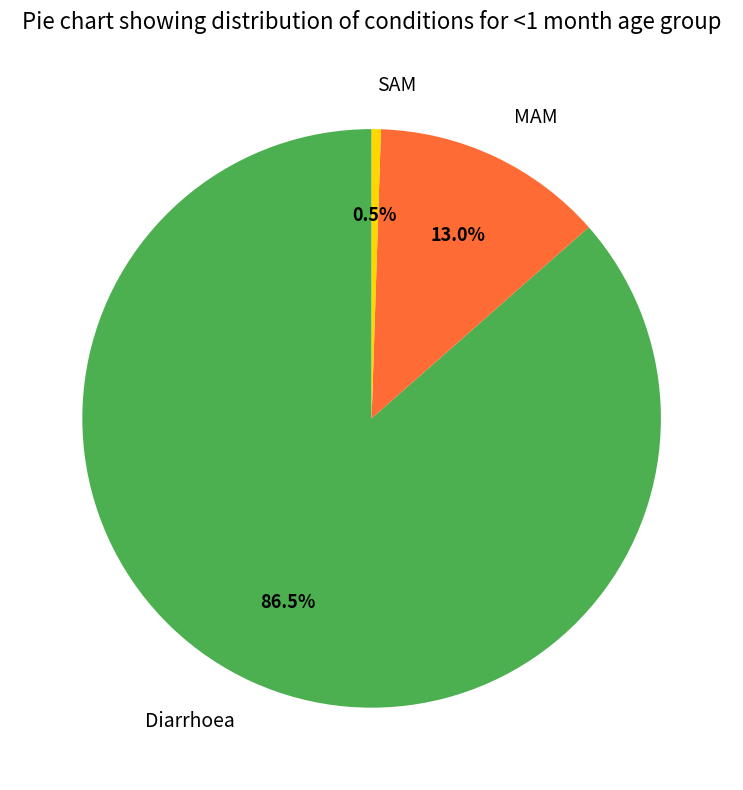

Rank the categories by value from lowest to highest.

SAM, MAM, Diarrhoea